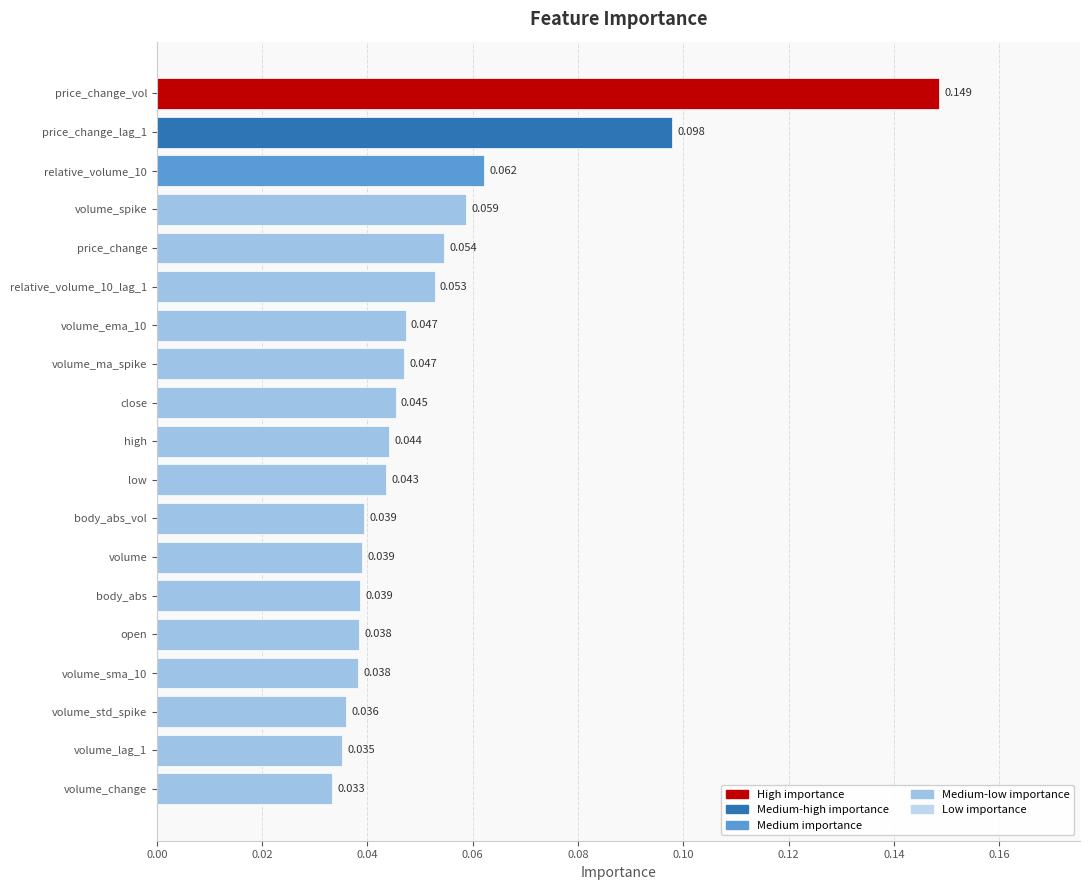

Does the chart contain stacked bars?

No